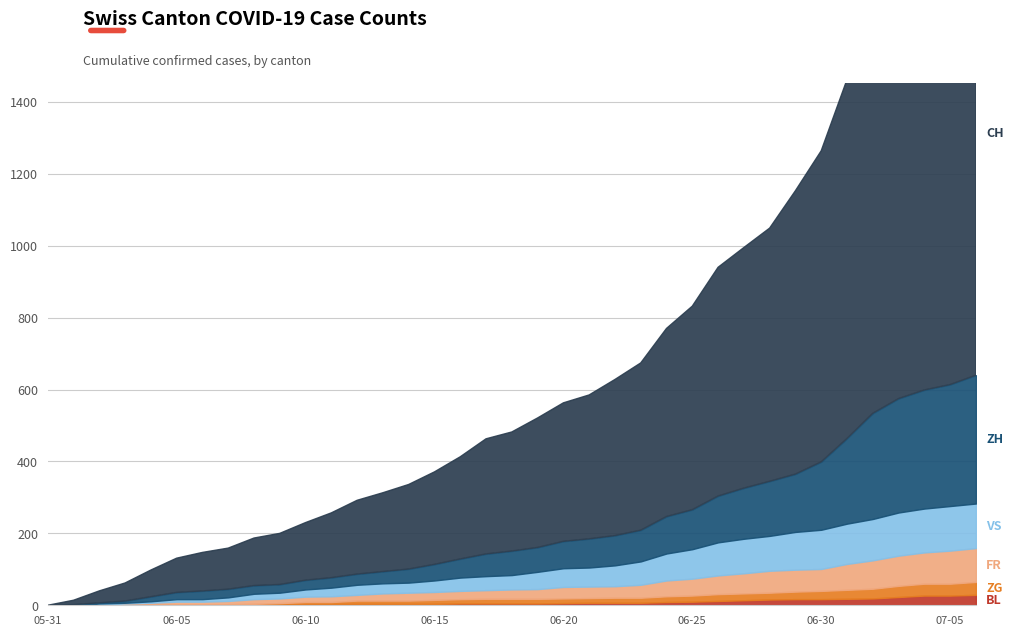

How many data points does each series have?

37